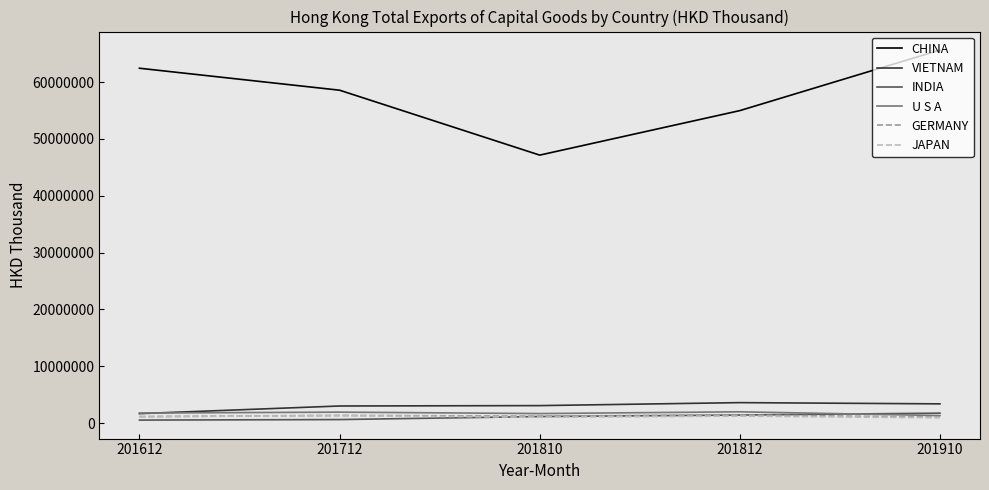

Which series has the largest total across all categories?

CHINA